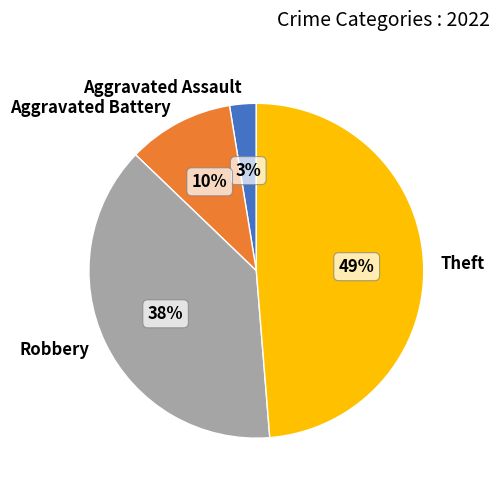

Which slice is the smallest?

Aggravated Assault